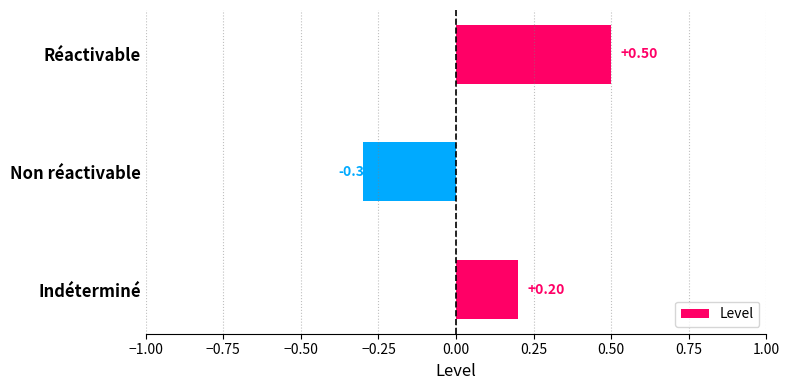

Rank the categories by value from highest to lowest.

Réactivable, Indéterminé, Non réactivable